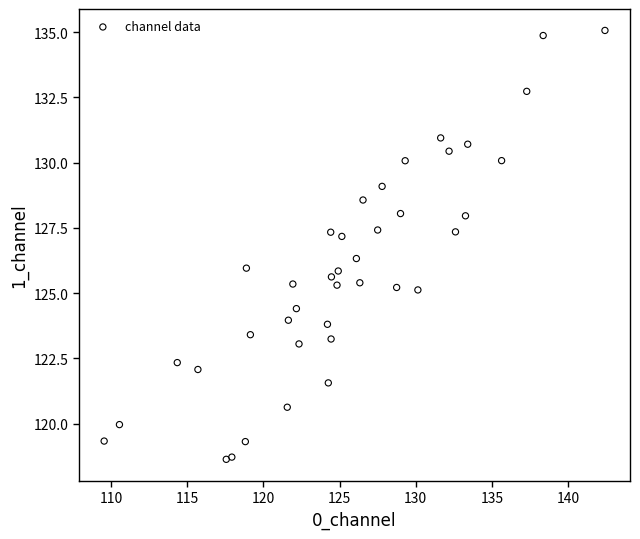

What is the range of X values (max minus min)?

32.9